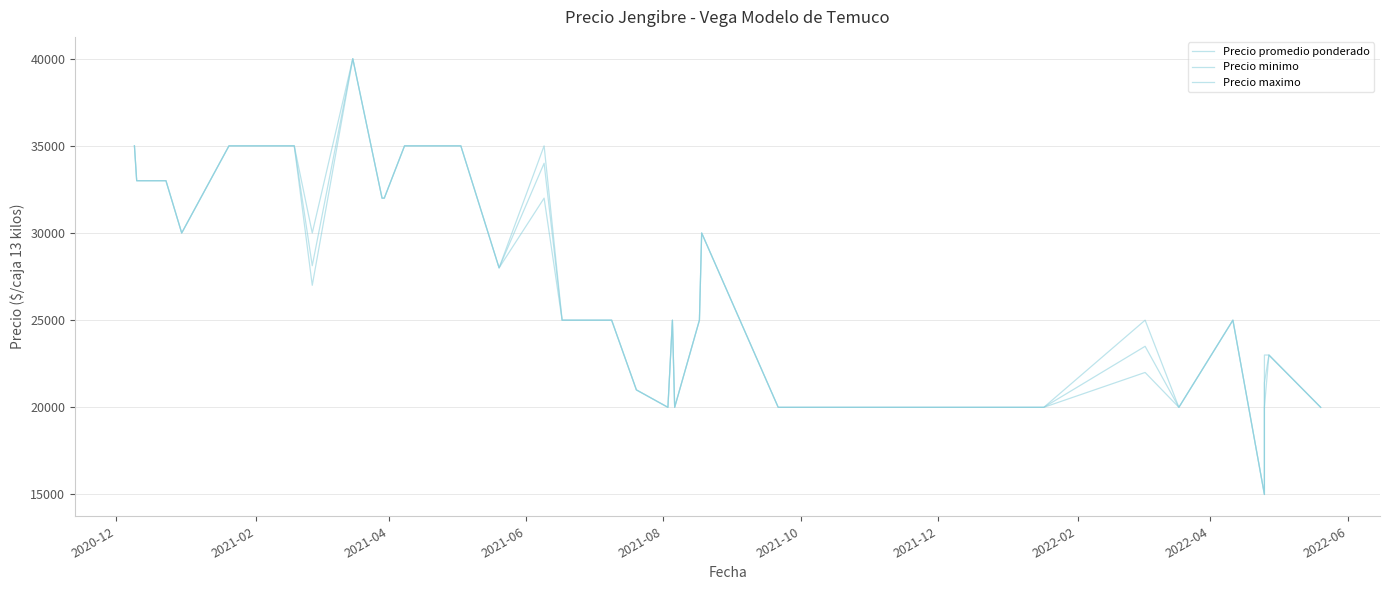

Count the number of categories in the chart.

40